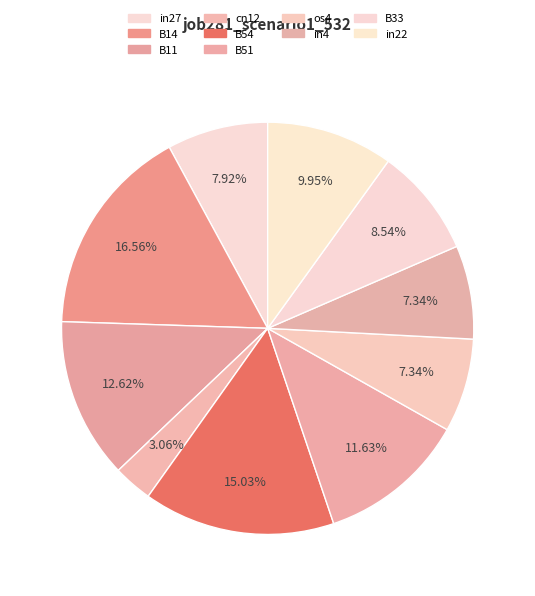

Which slice is the largest?

B14